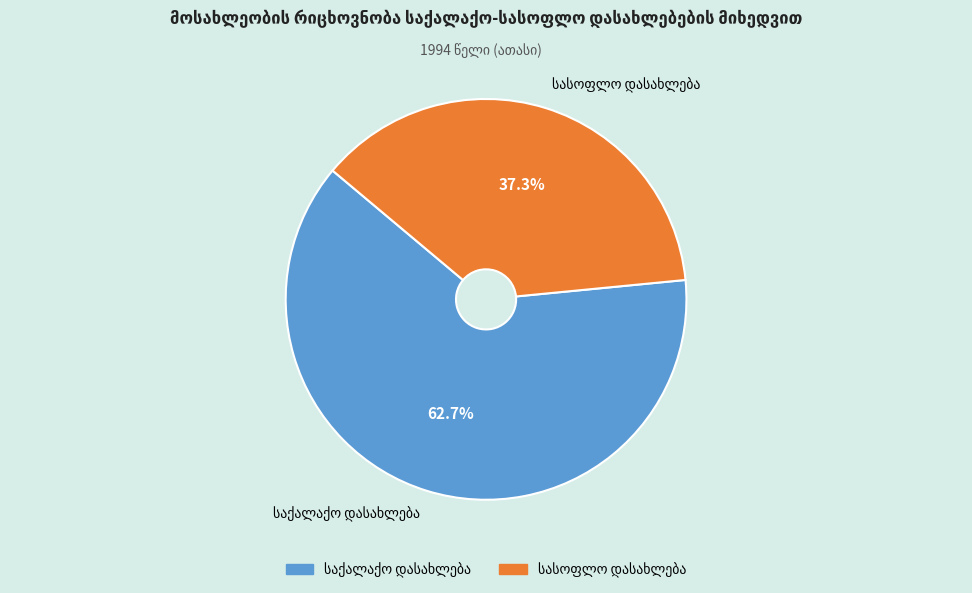

Is there any slice that represents more than half of the pie?

Yes